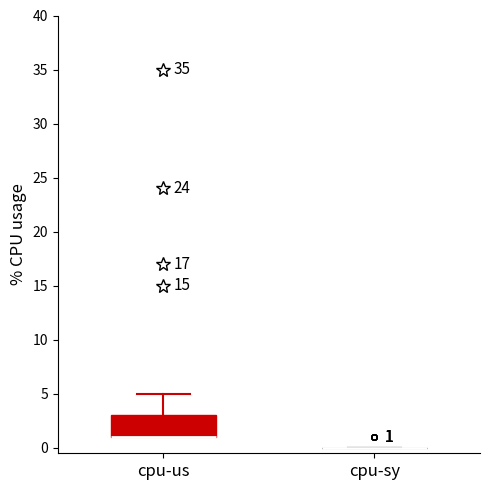

Comparing the boxes themselves (not the whiskers), which one is the tallest?

cpu-us